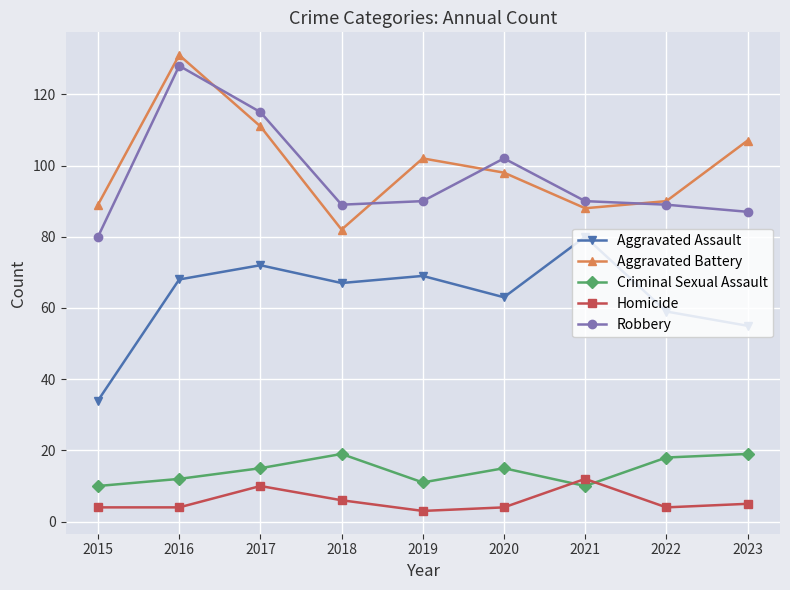

What is the approximate value of Robbery at 2023?

87